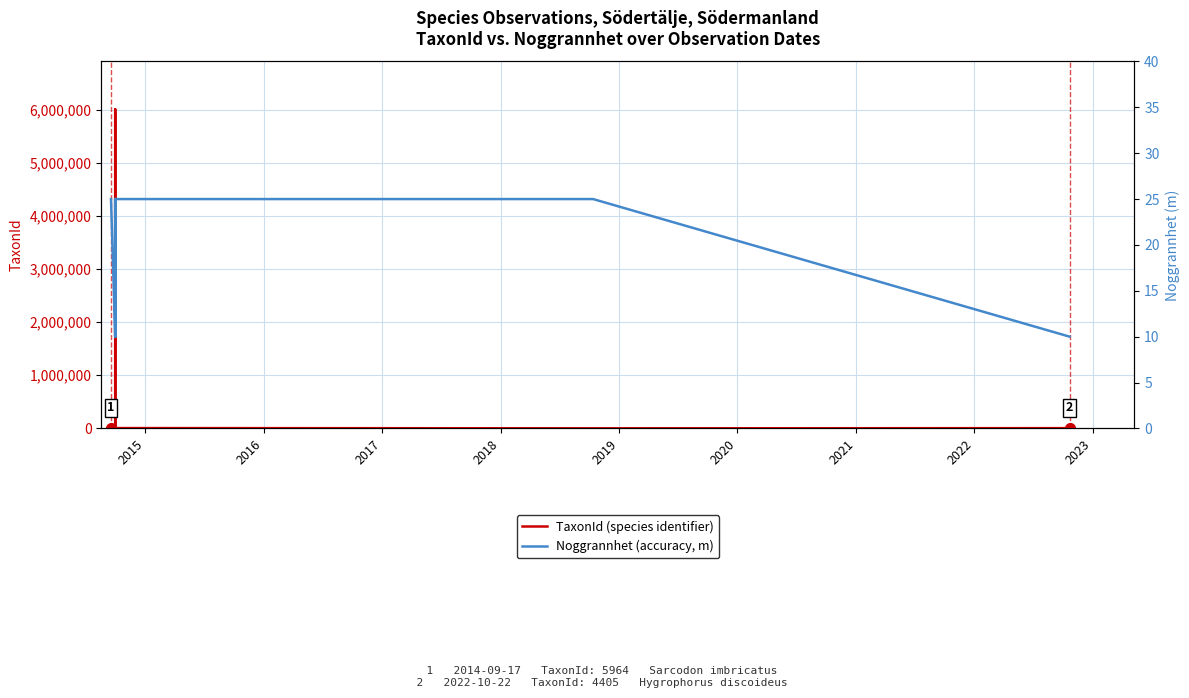

List the series in order of their overall mean, lowest first.

Noggrannhet (accuracy, m), TaxonId (species identifier)